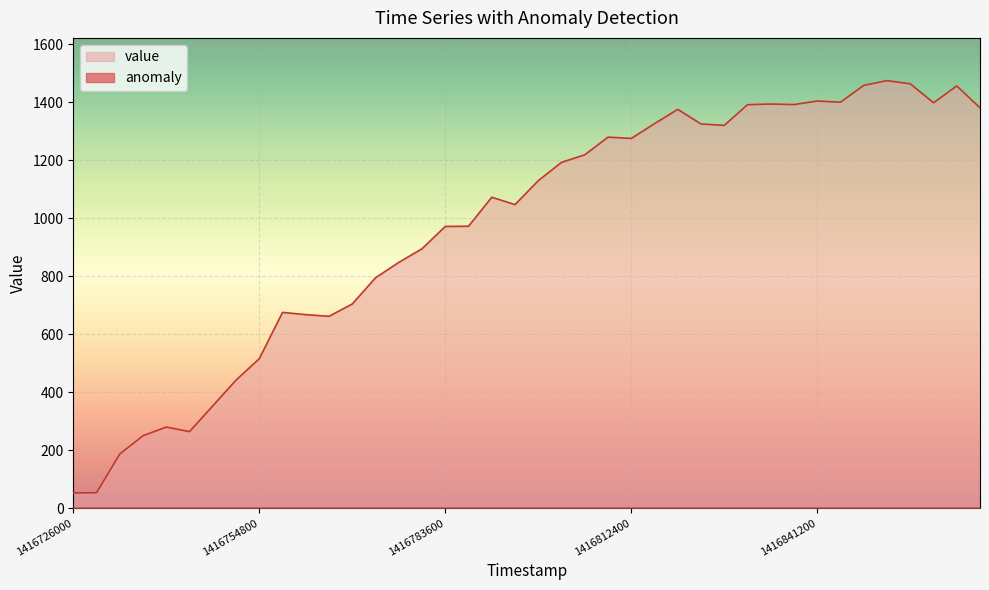

At which category does the chart reach its minimum across all series?

1416726000